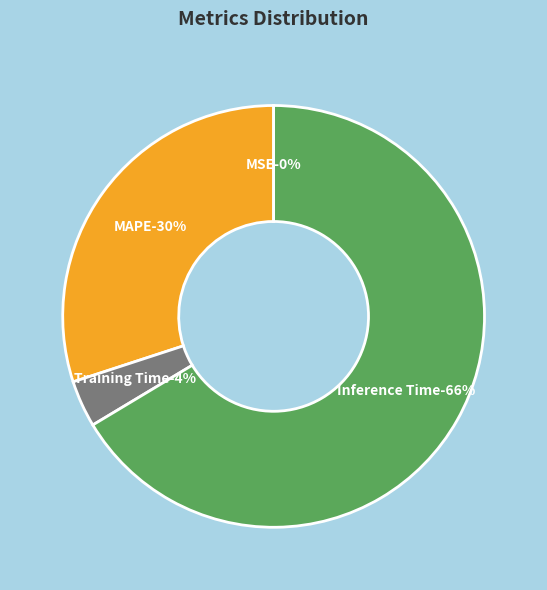

The Inference Time slice represents 72% of the pie. True or false?

False